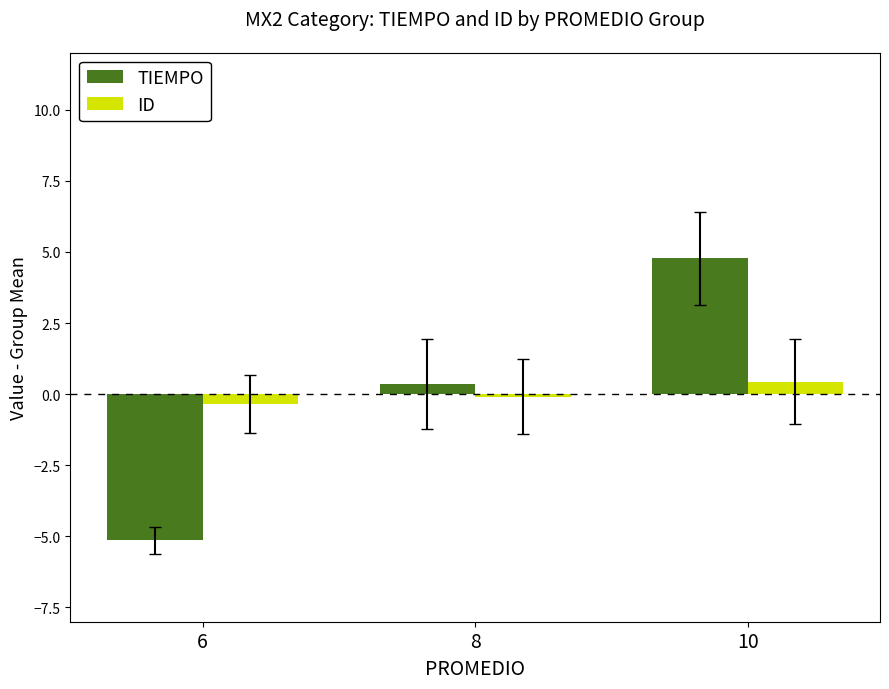

The ID series shows -0.1 at 8. True or false?

True